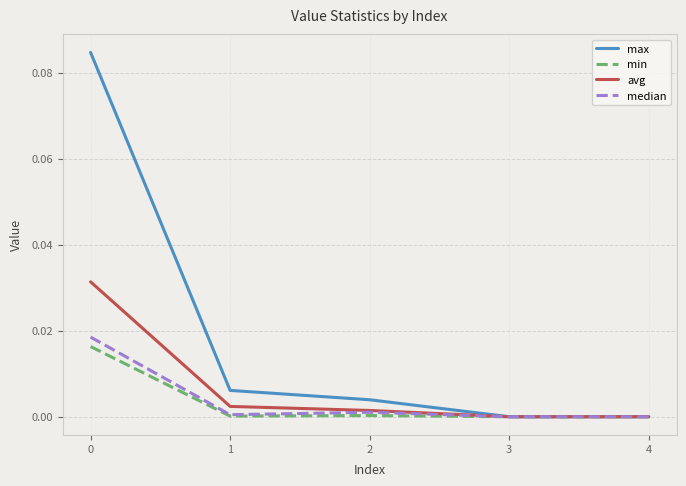

Which series has the widest spread of values?

max